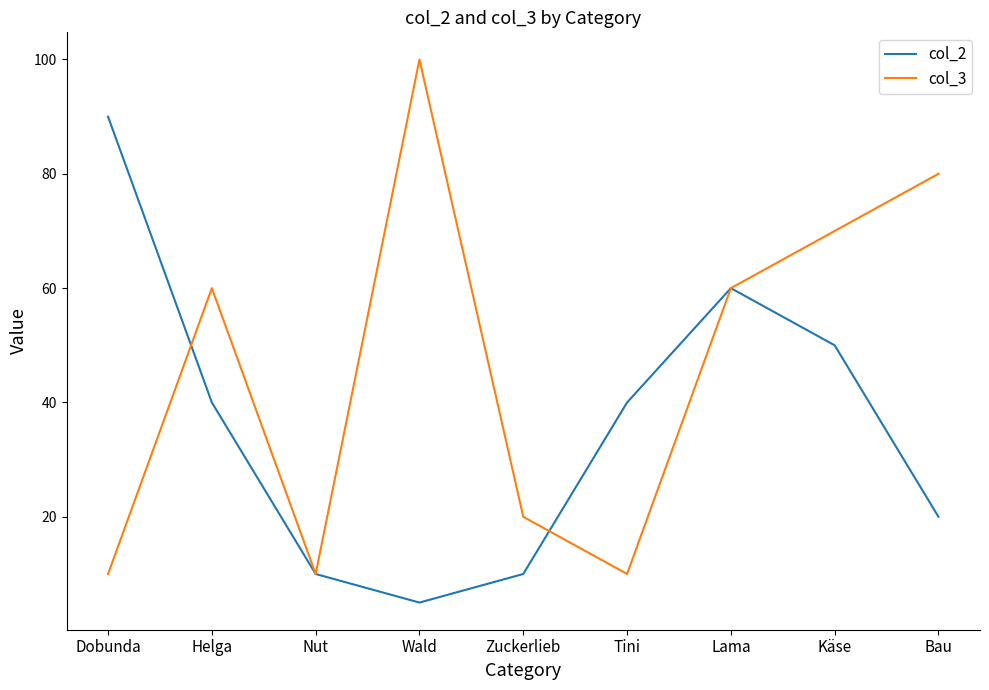

True or false: col_2 has more than 2 interior local peaks.

False